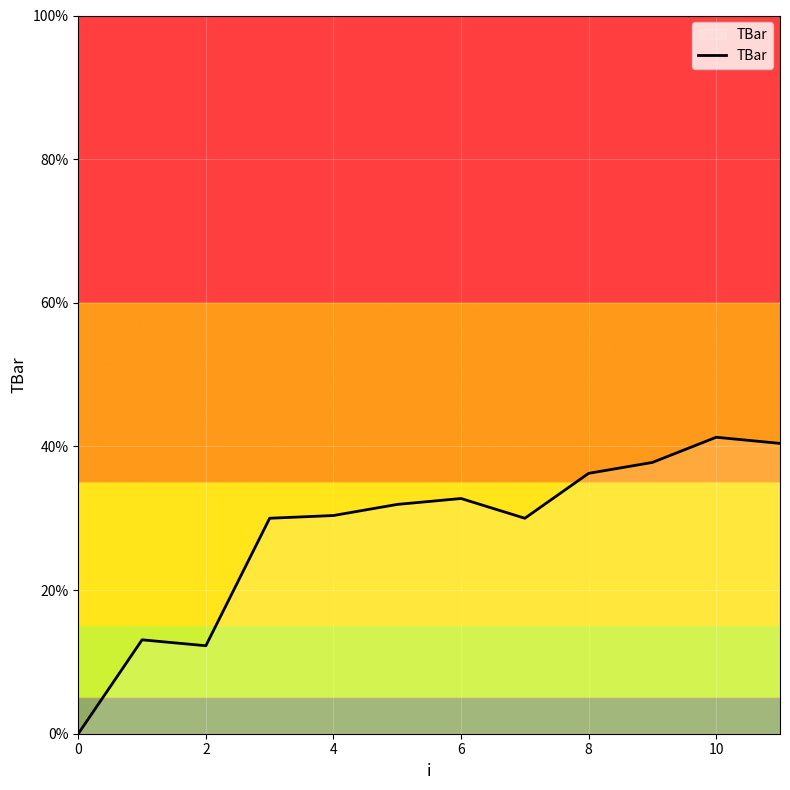

How many positive values are there?

11